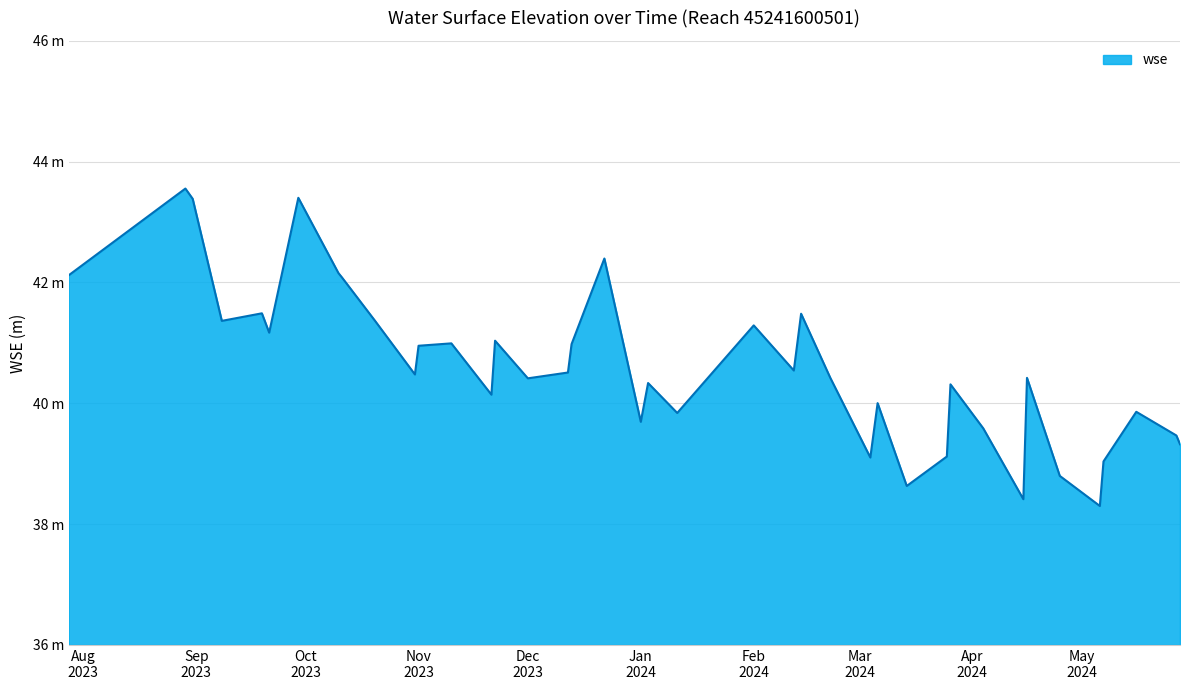

True or false: there are more than 0 points higher than both neighbors.

True